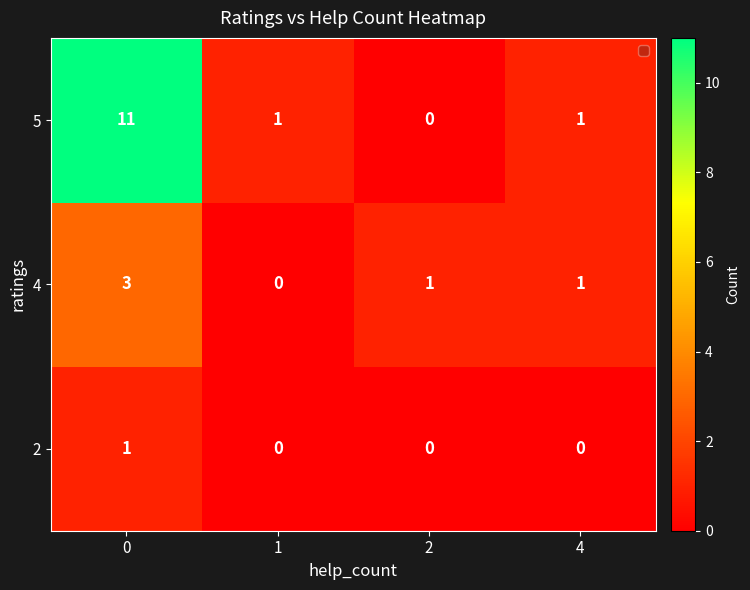

Reading left to right, extract all data points from this chart.

5: 0=11	1=1	2=0	4=1
4: 0=3	1=0	2=1	4=1
2: 0=1	1=0	2=0	4=0